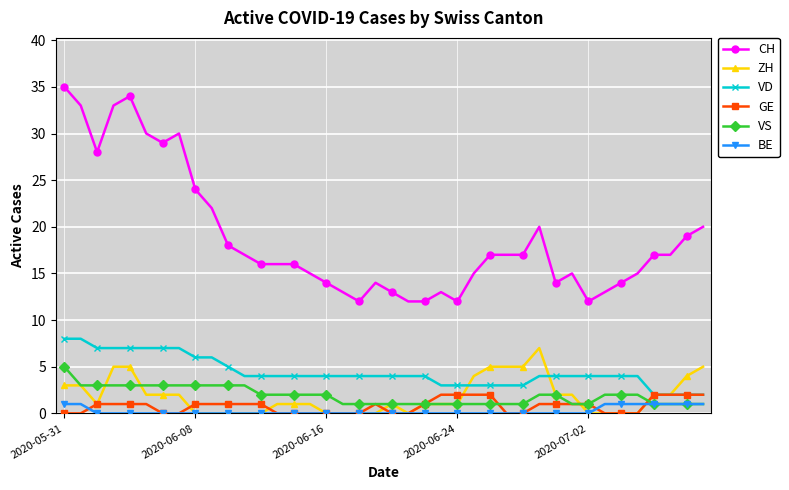

Which series has the largest range (max minus min)?

CH